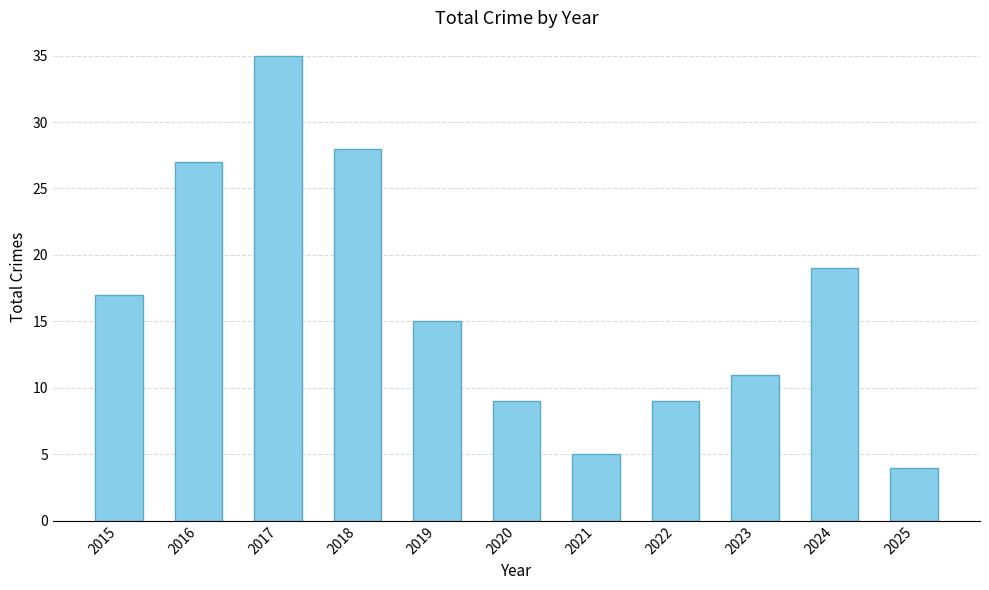

Reading left to right, list all the values displayed in this chart.

17	27	35	28	15	9	5	9	11	19	4